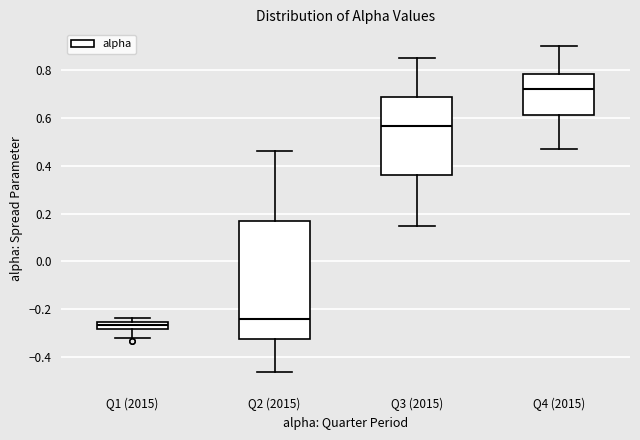

Which box's median line is the highest?

Q4 (2015)